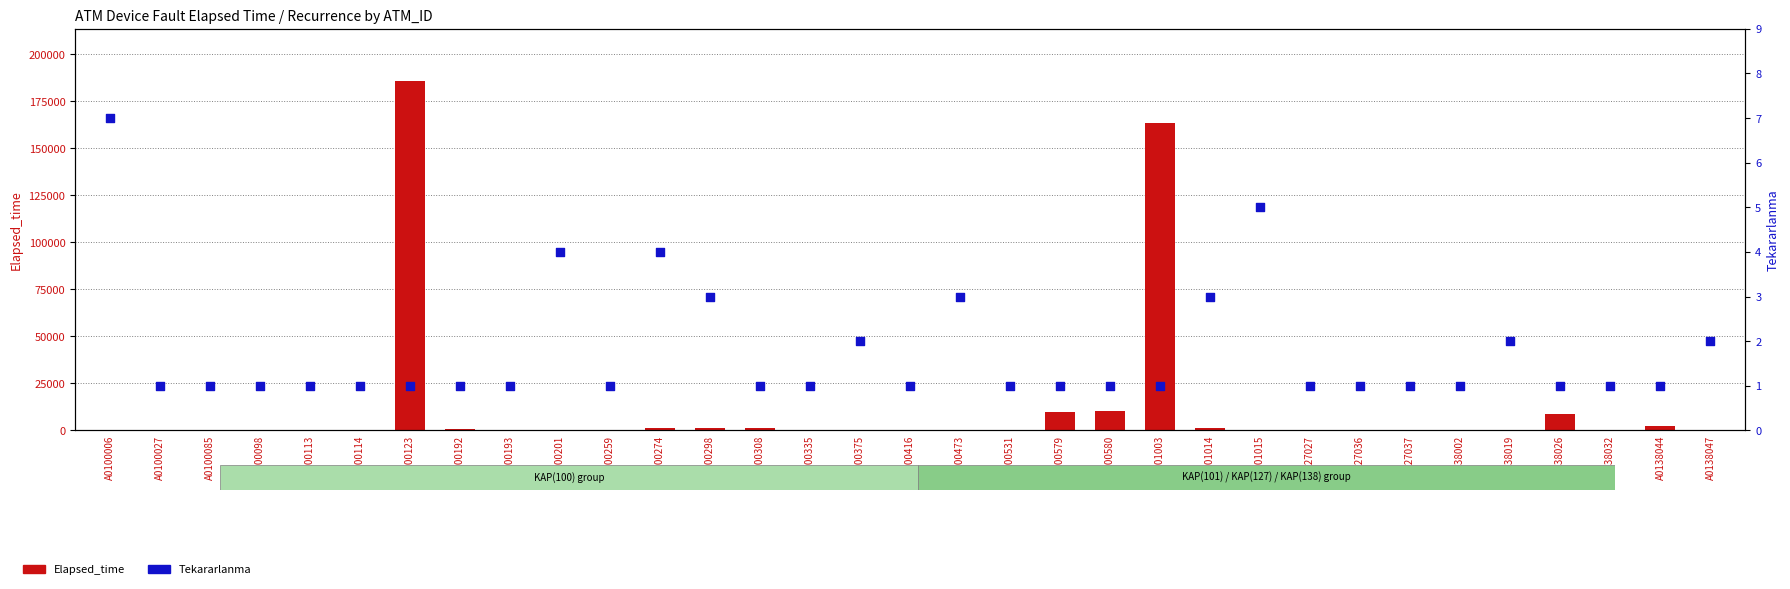

Which series reaches the maximum Y coordinate?

Elapsed_time